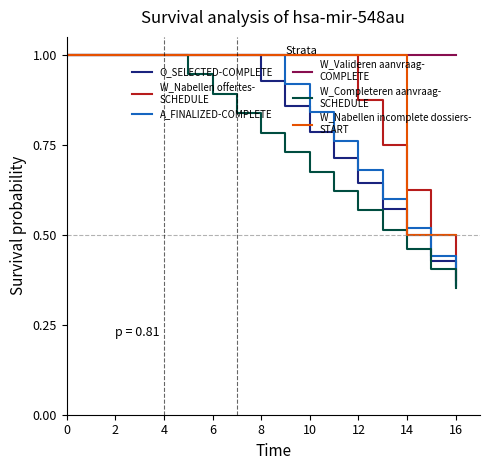

How many lines are shown in the chart?

6